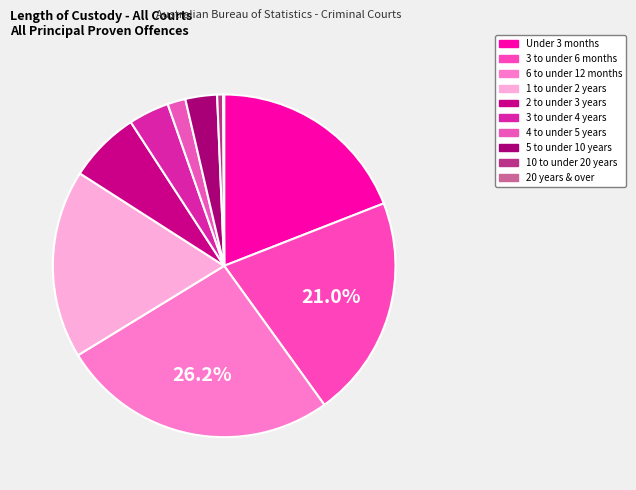

What percentage is the 2 to under 3 years slice, to the nearest percent?

7%